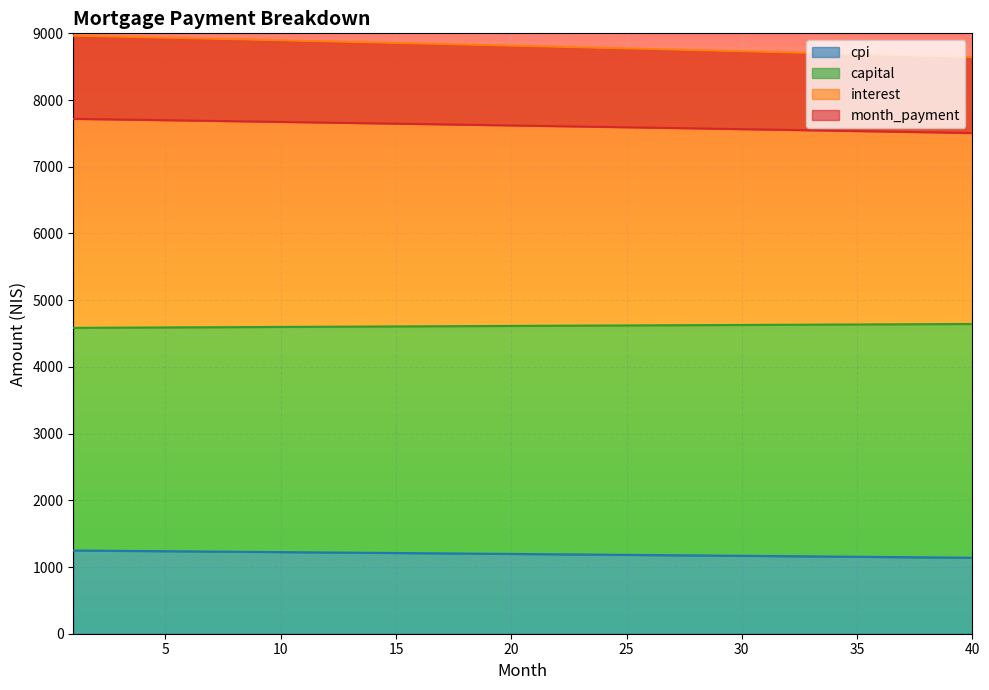

The value of cpi at 25 is 1868.8. True or false?

False